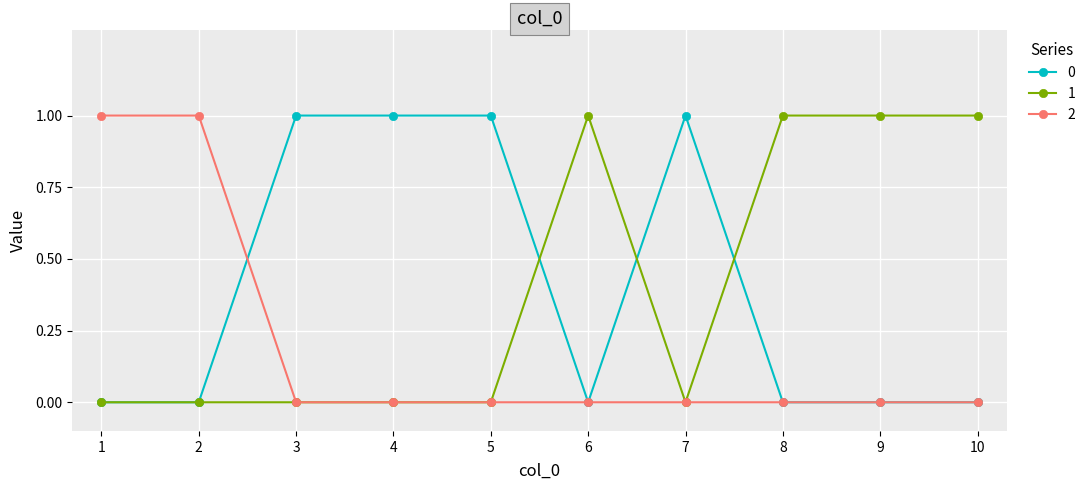

True or false: 0 has more than 0 interior local peaks.

True